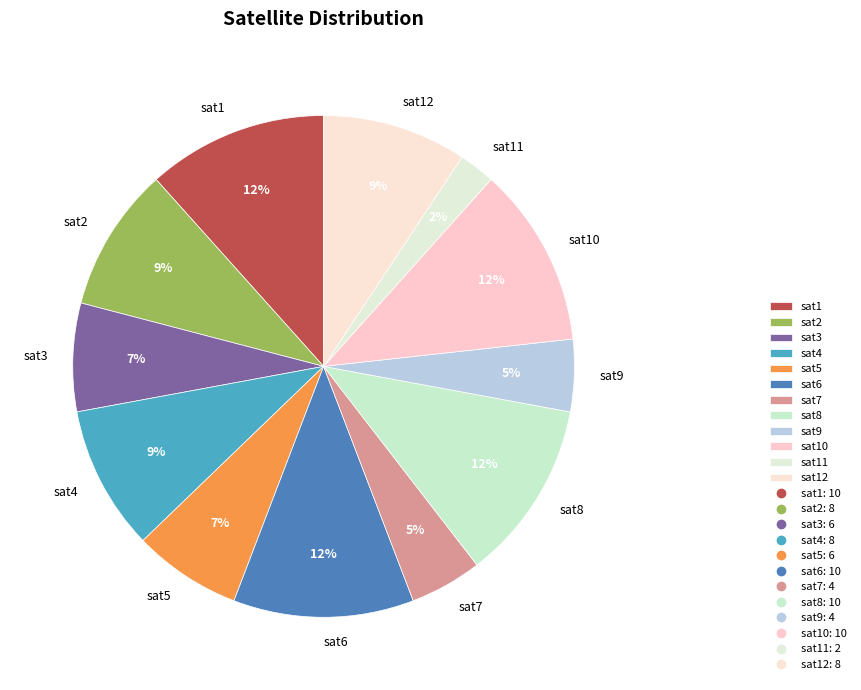

To the nearest percent, what is the average slice percentage?

8%